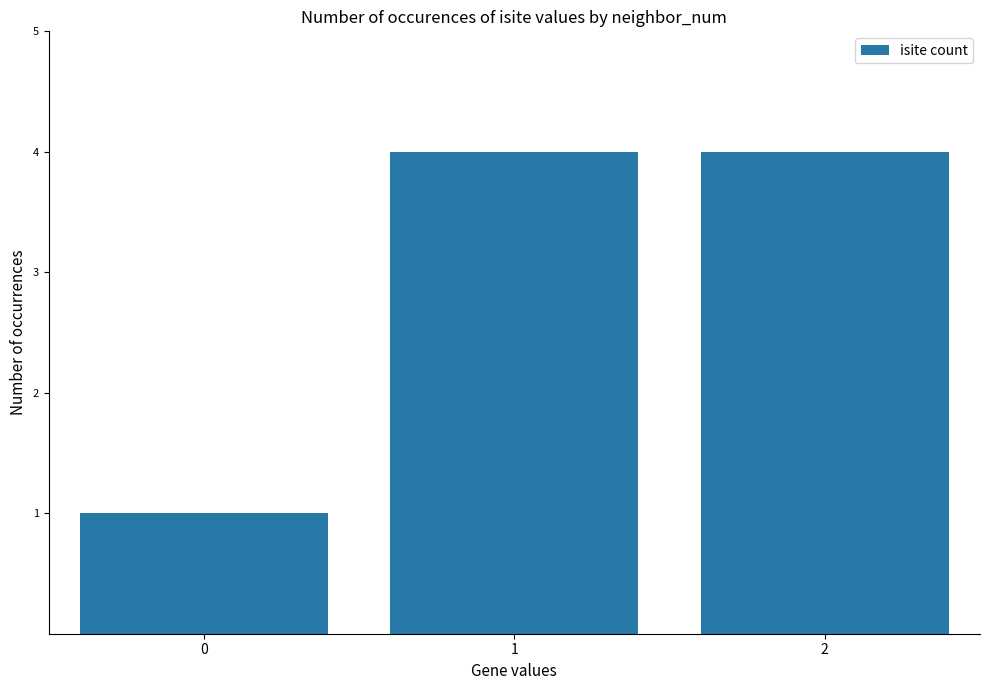

Does the chart contain stacked bars?

No